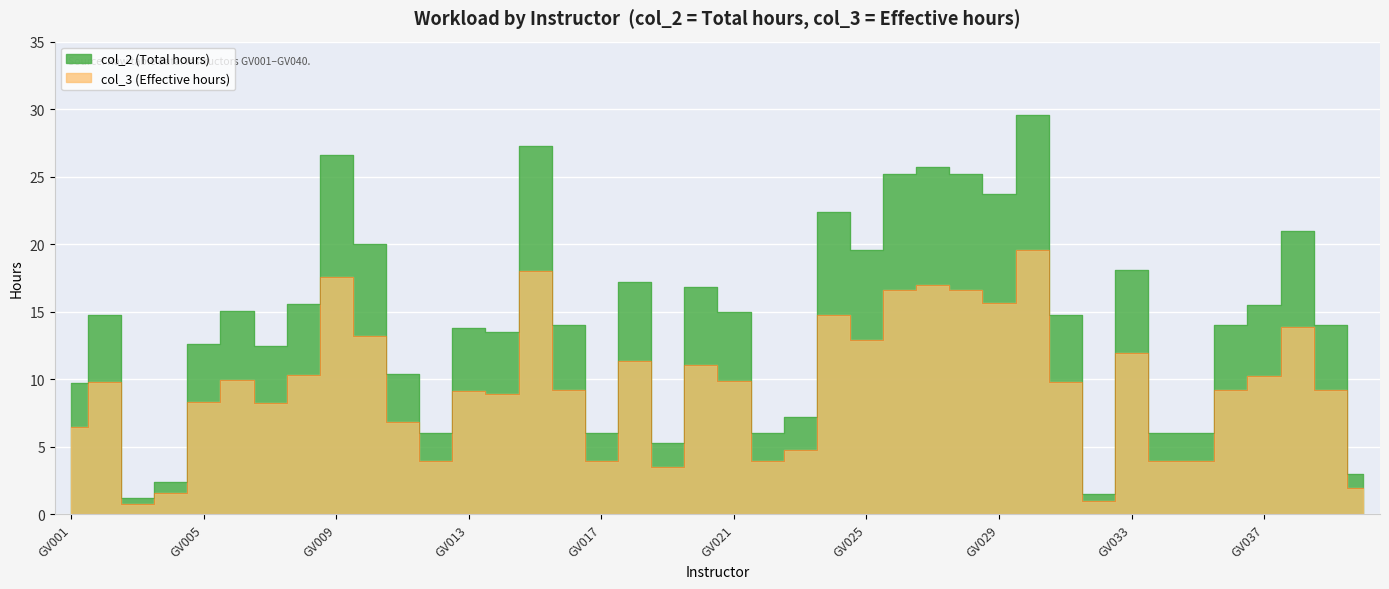

Does the chart display data point markers on the line(s)?

No